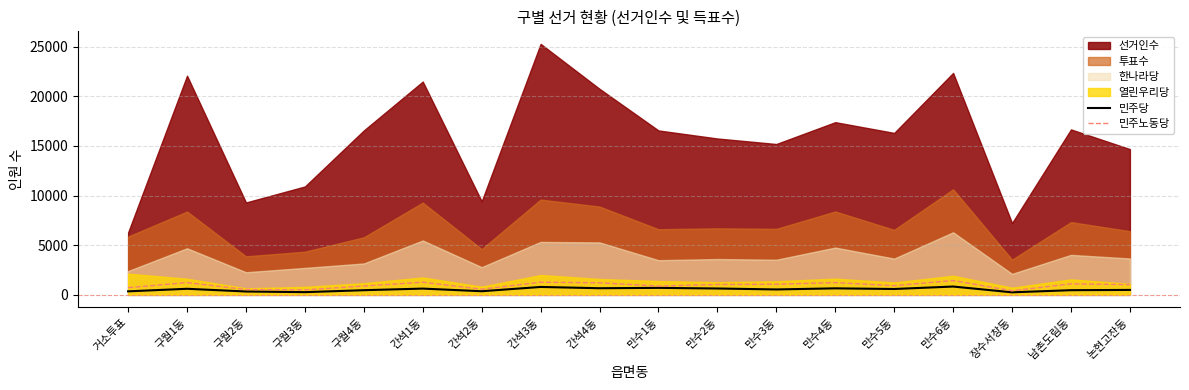

True or false: 민주당 and 민주노동당 intersect in this chart.

False